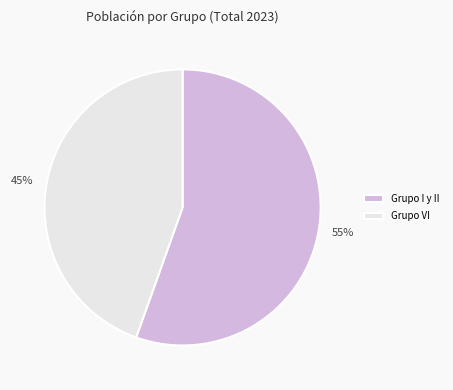

The 55% slice represents 55% of the pie. True or false?

True